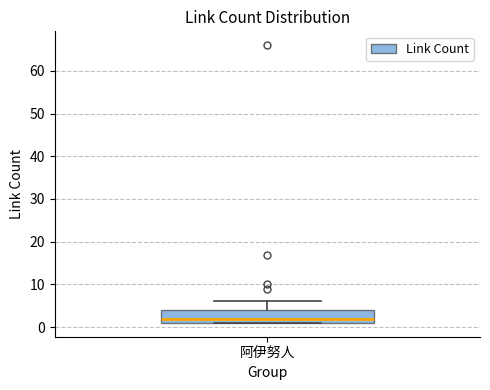

Where does the median line of the box for 阿伊努人 sit on the y-axis? The values are not printed on the chart, so give them approximately, as read against the axis.

2